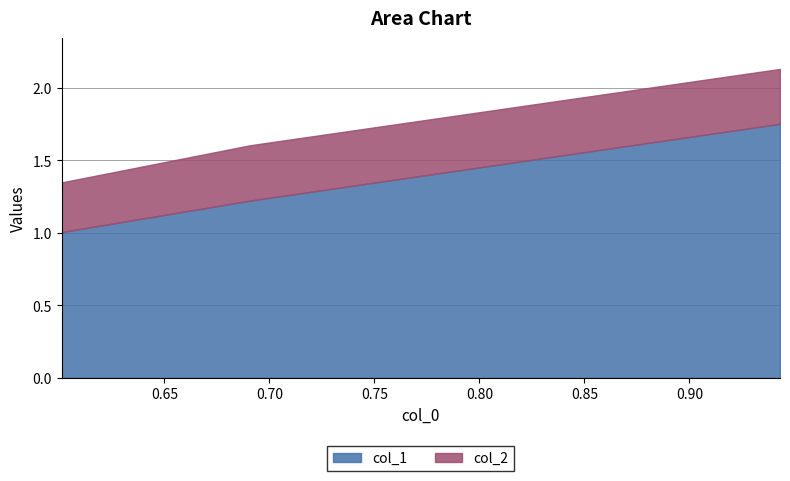

What is the sum of all col_2 values?

1.1